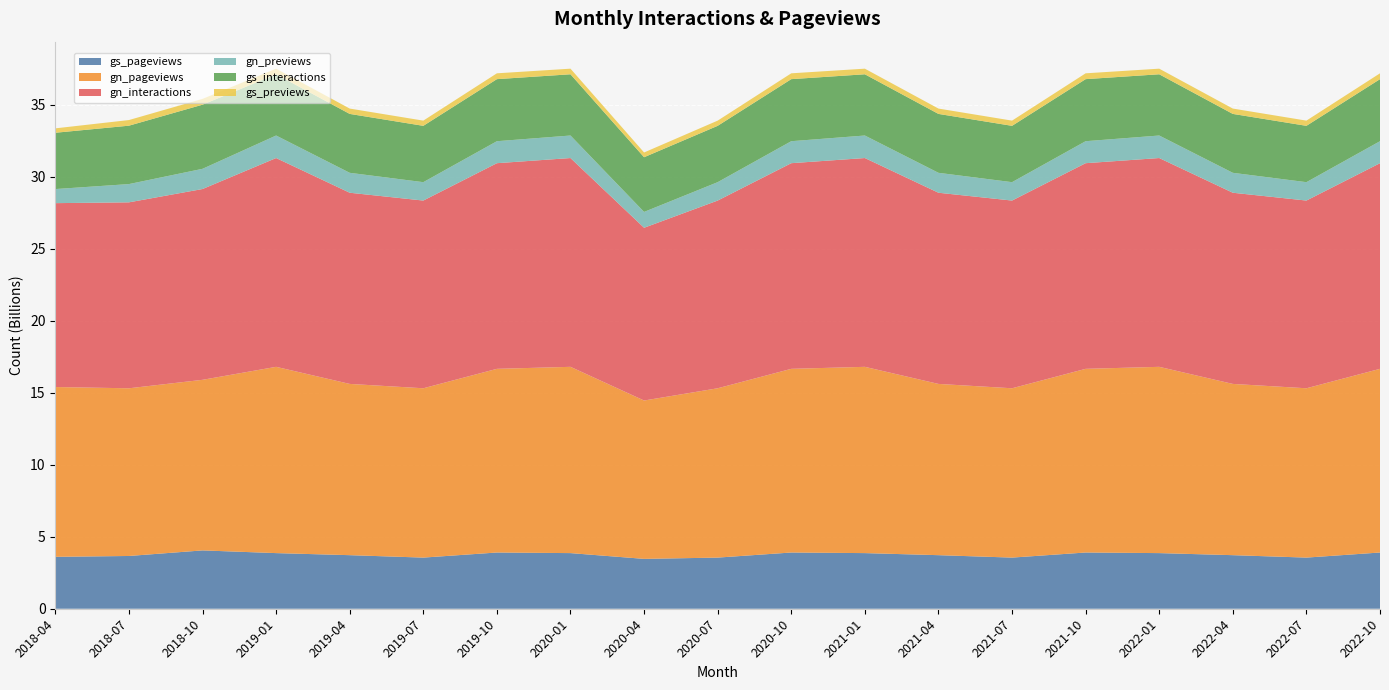

Reading left to right, list all the values displayed in this chart.

gs_pageviews: 3605744371	3664867927	4052061903	3864438741	3721100969	3552435830	3906008431	3864438741	3464000000	3552435830	3906008431	3864438741	3721100969	3552435830	3906008431	3864438741	3721100969	3552435830	3906008431
gn_pageviews: 11795327218	11648590371	11849777007	12939311469	11896090513	11762144034	12758372050	12939311469	11000000000	11762144034	12758372050	12939311469	11896090513	11762144034	12758372050	12939311469	11896090513	11762144034	12758372050
gn_interactions: 12773134836	12916580060	13253387587	14503643891	13279873553	13039283488	14285260668	14503643891	12000000000	13039283488	14285260668	14503643891	13279873553	13039283488	14285260668	14503643891	13279873553	13039283488	14285260668
gn_previews: 977807618	1267989689	1403610580	1564332422	1383783040	1277139454	1526888618	1564332422	1100000000	1277139454	1526888618	1564332422	1383783040	1277139454	1526888618	1564332422	1383783040	1277139454	1526888618
gs_interactions: 3911443844	4056722650	4454386356	4253901798	4091982306	3913795202	4311098504	4253901798	3800000000	3913795202	4311098504	4253901798	4091982306	3913795202	4311098504	4253901798	4091982306	3913795202	4311098504
gs_previews: 305699473	391854723	402324453	389463057	370881337	361359372	405090073	389463057	330000000	361359372	405090073	389463057	370881337	361359372	405090073	389463057	370881337	361359372	405090073